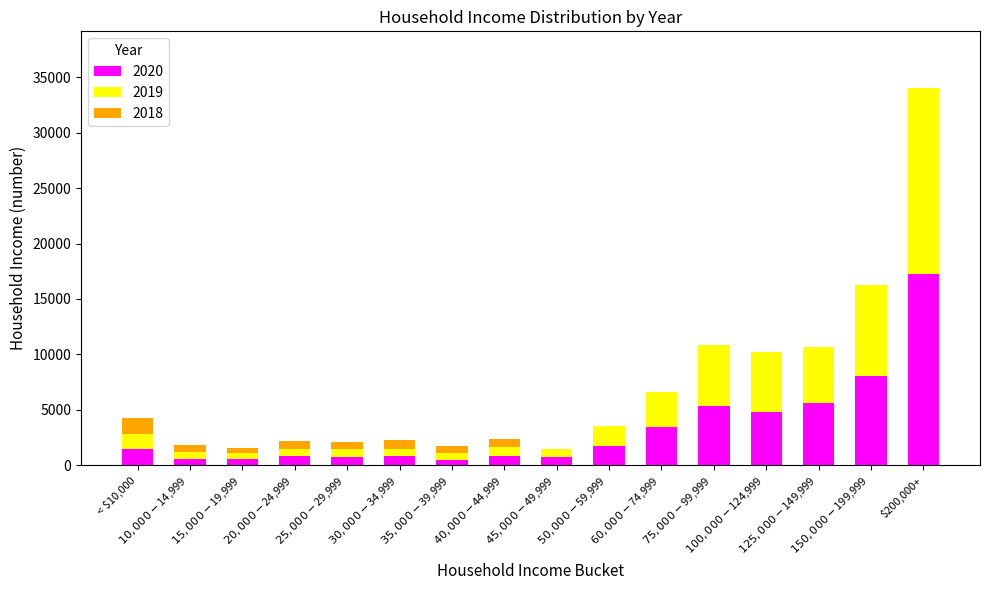

What are all the series names shown in the legend?

2020, 2019, 2018